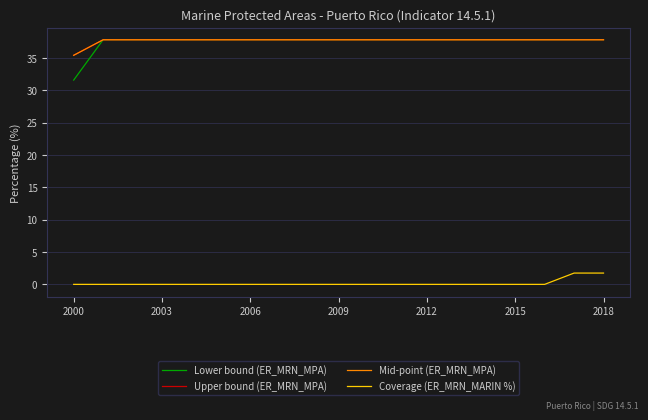

Is this an area chart (filled region under the line)?

No